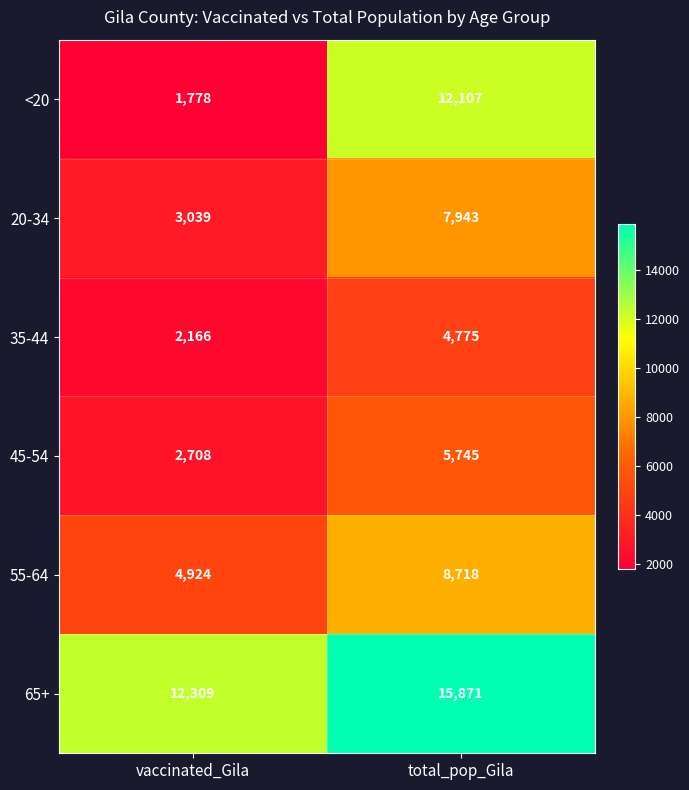

At which label does 20-34 reach its peak?

total_pop_Gila